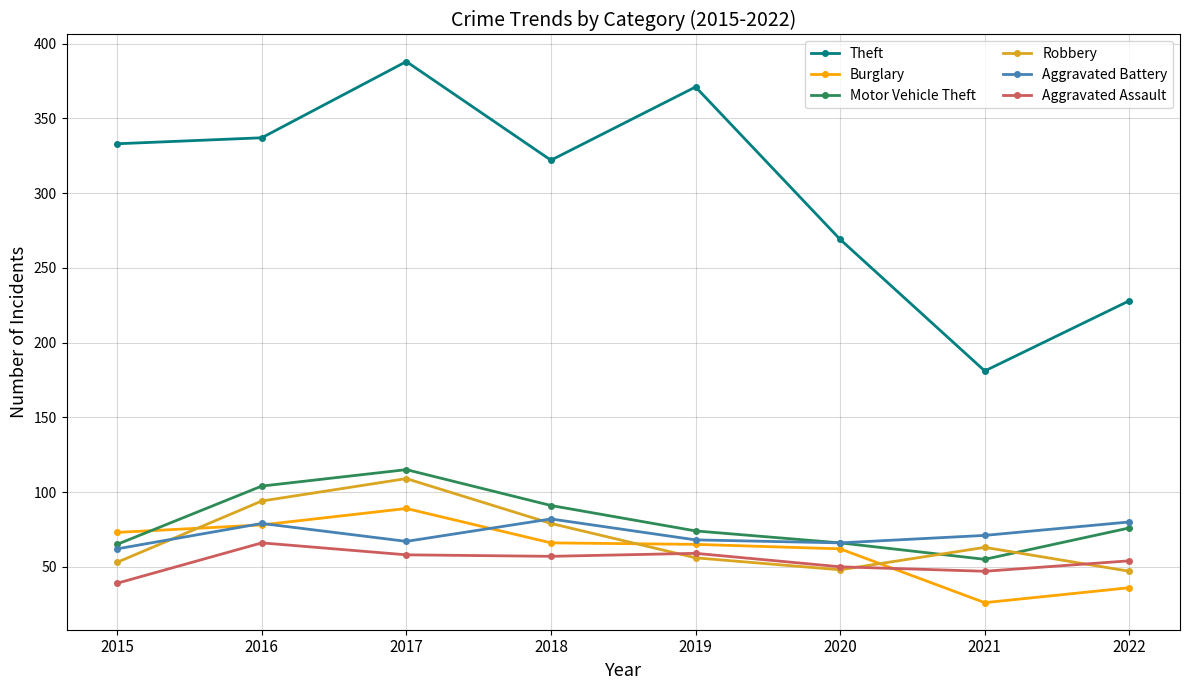

Is this an area chart (filled region under the line)?

No